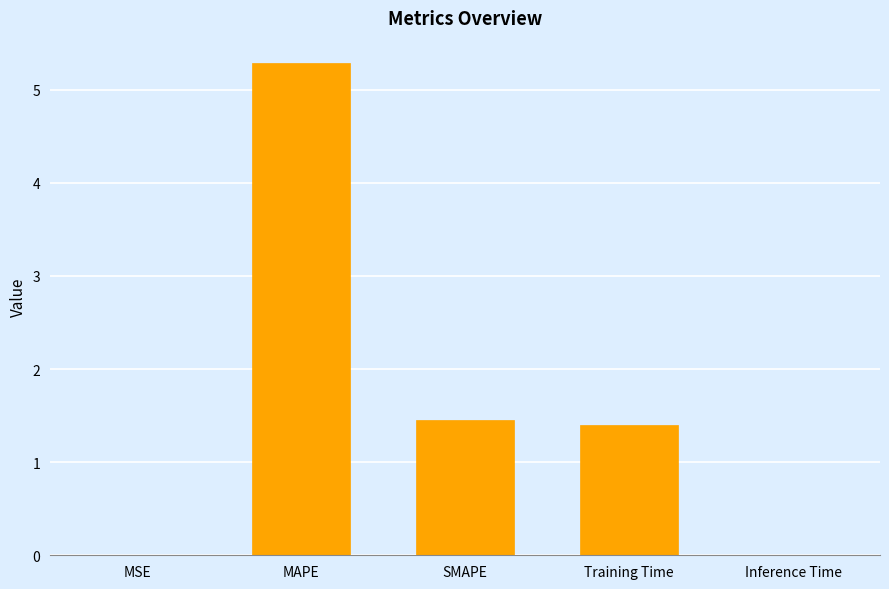

Does the chart contain stacked bars?

No